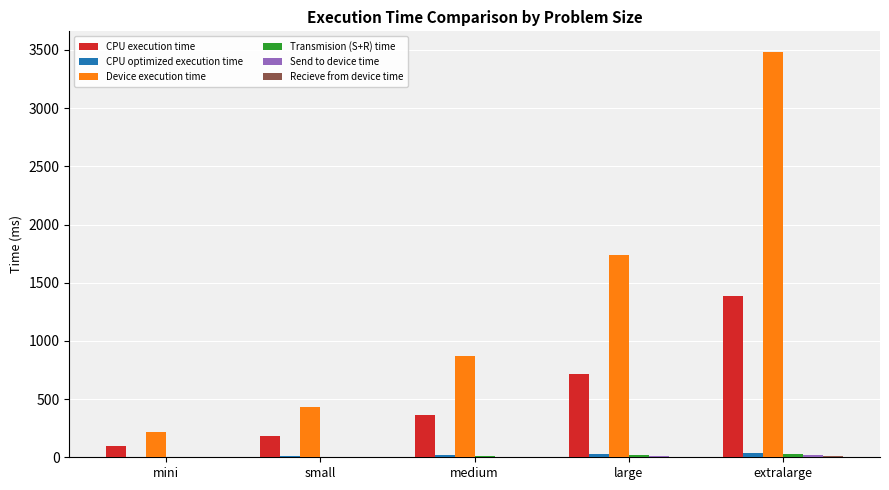

At which category is the sum across all series the highest?

extralarge